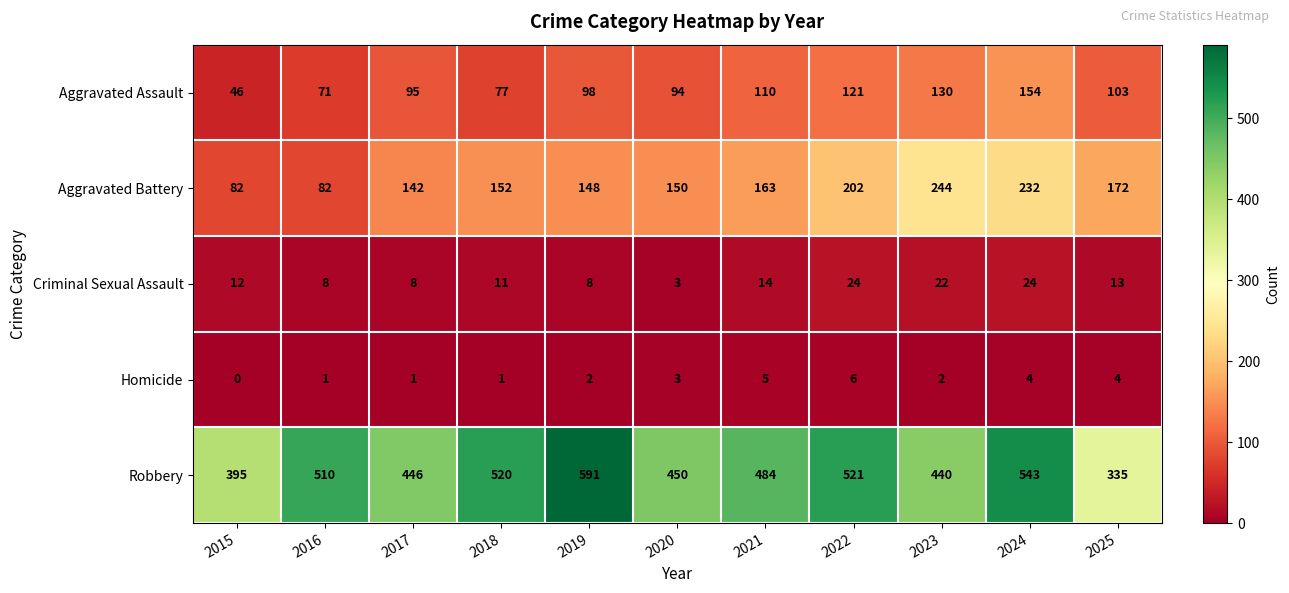

Where is Aggravated Assault nearest to the value 100?

2019